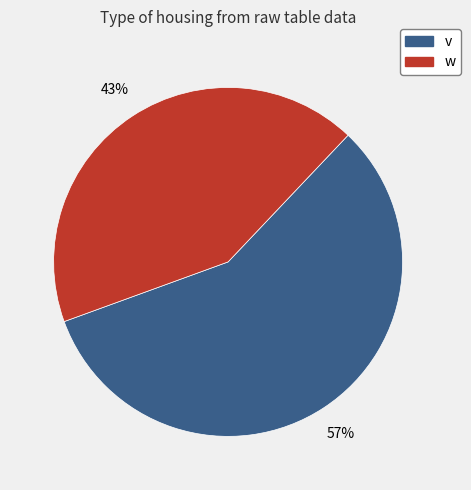

Is there any slice that represents more than half of the pie?

Yes